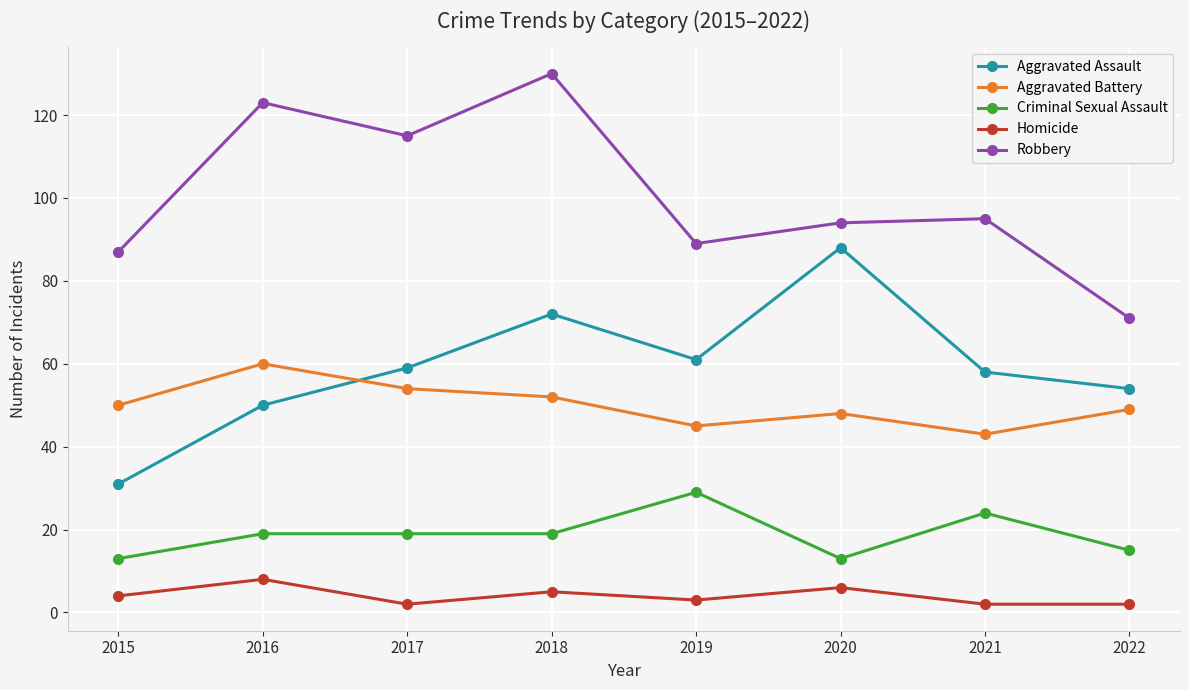

Which label corresponds to the largest value in the chart?

2018